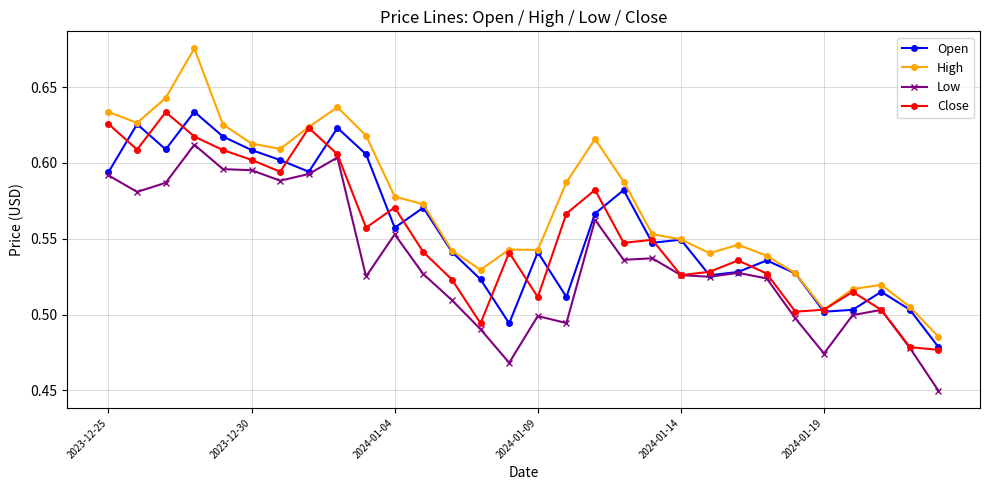

Which series has the widest spread of values?

High